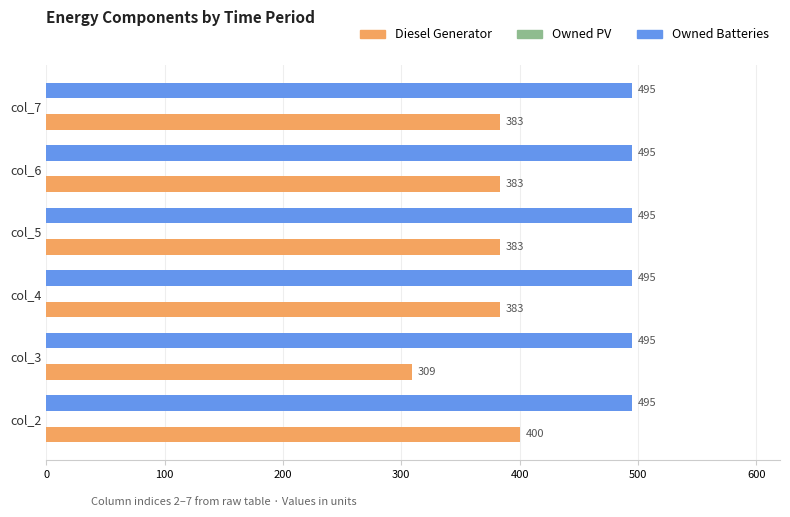

The value of Diesel Generator at col_3 is 309. True or false?

True